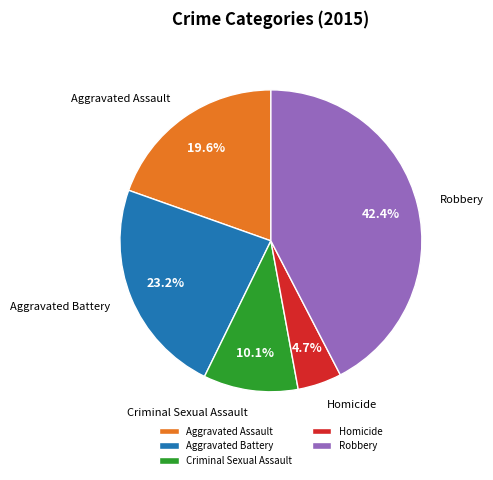

Count the number of slices in the pie.

5